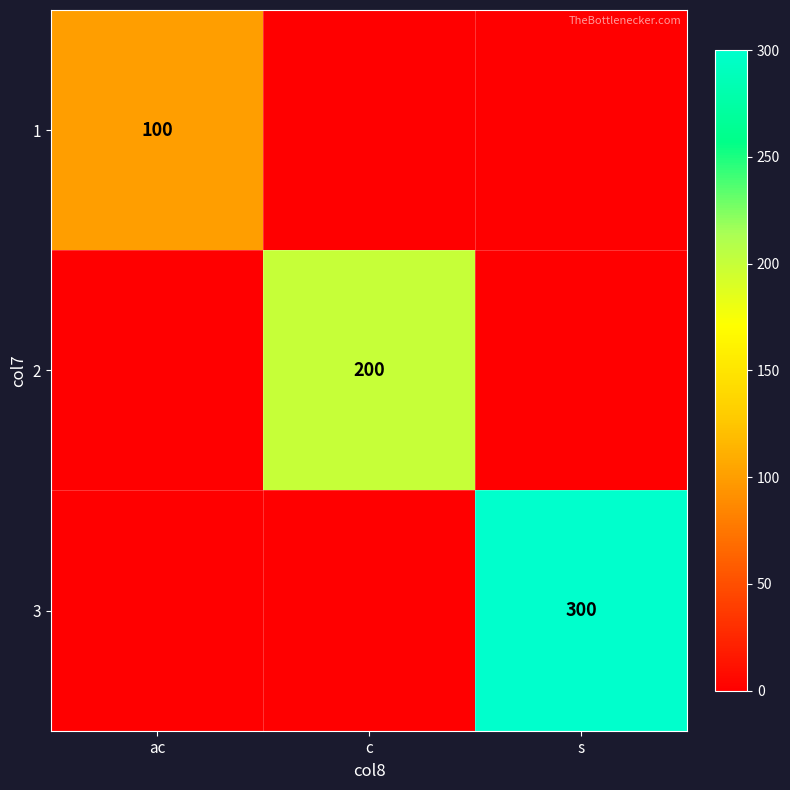

What is the difference between the highest and lowest values at c?

200